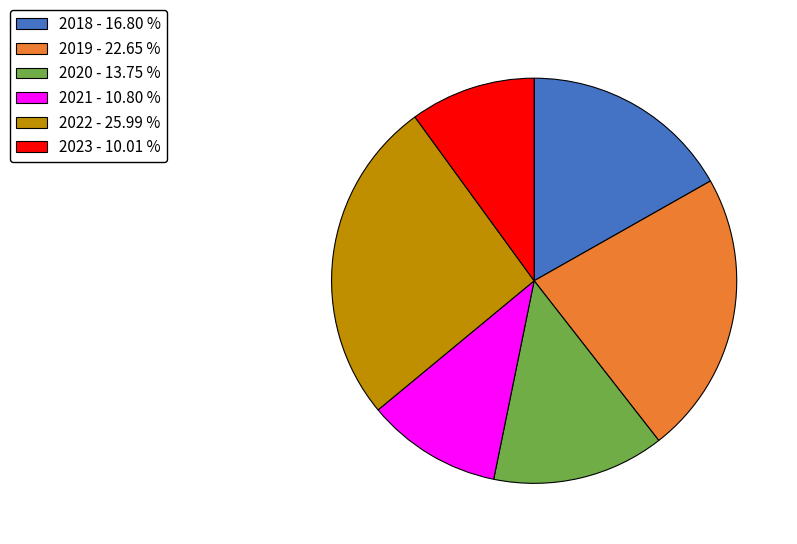

Count the number of slices in the pie.

6